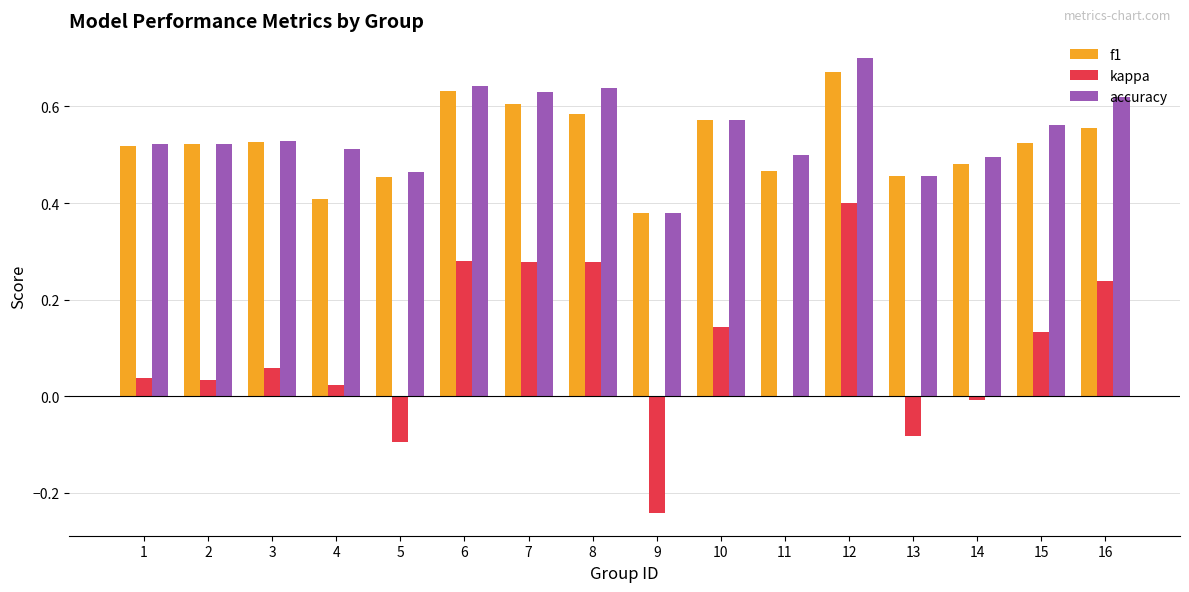

At which label is f1 closest to 0?

9